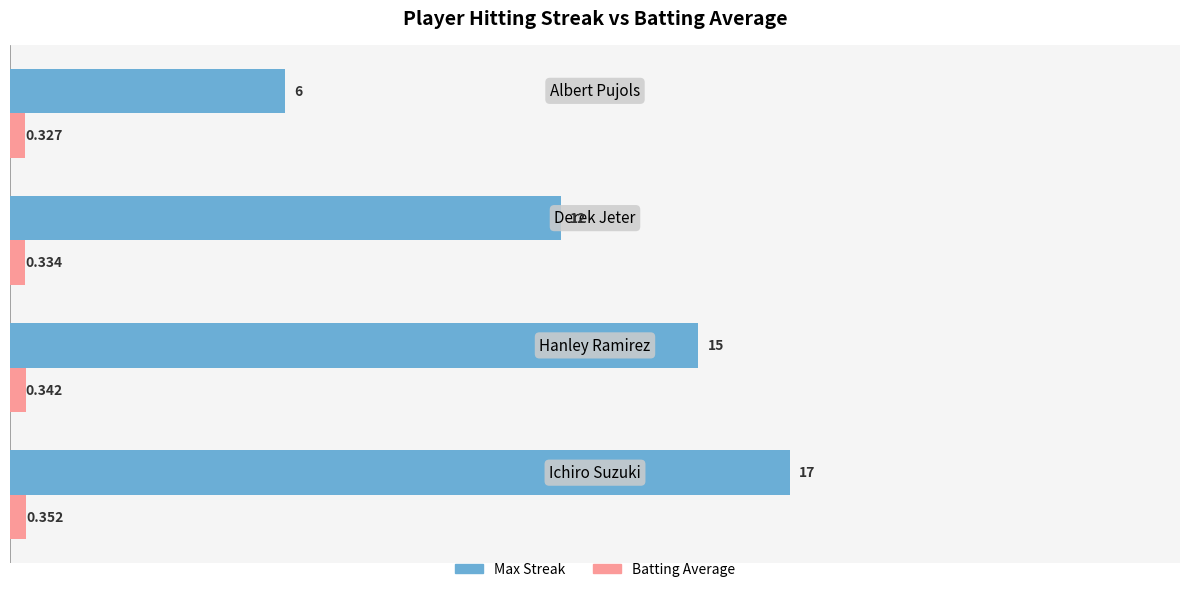

List the series in order of their peak value, lowest first.

Batting Average, Max Streak